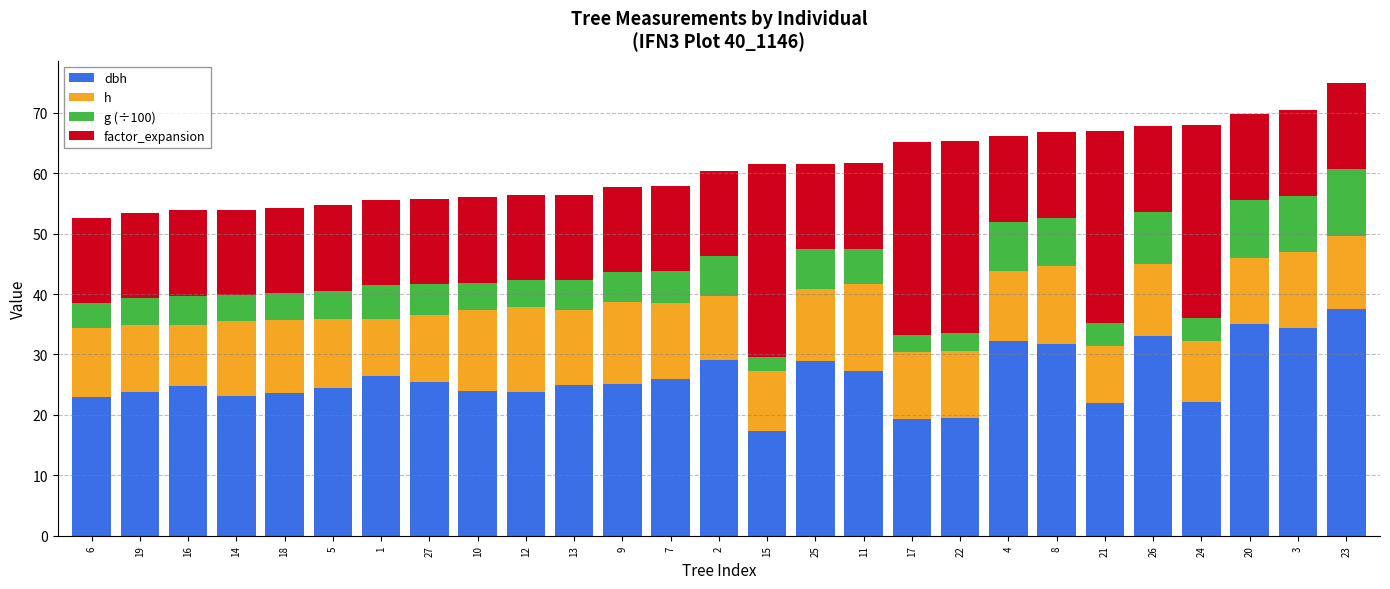

Are the bars horizontal?

No